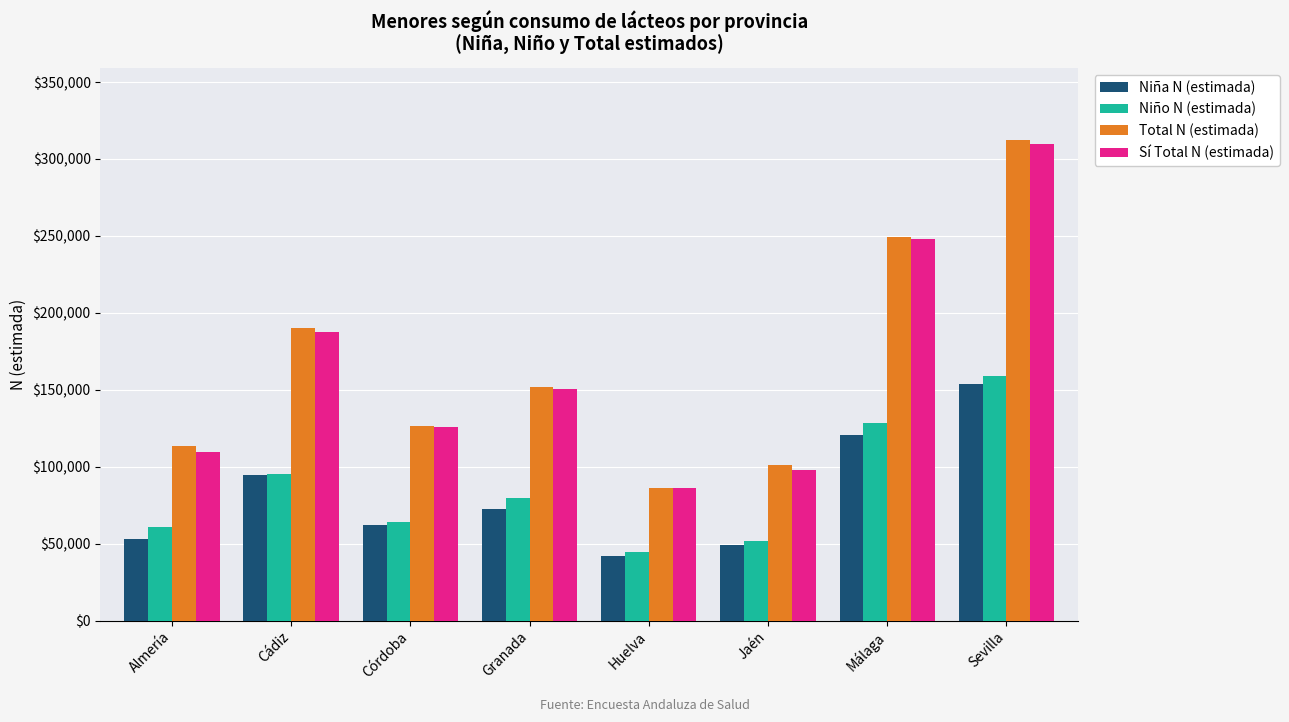

At which label does Sí Total N (estimada) first exceed 150668?

Cádiz